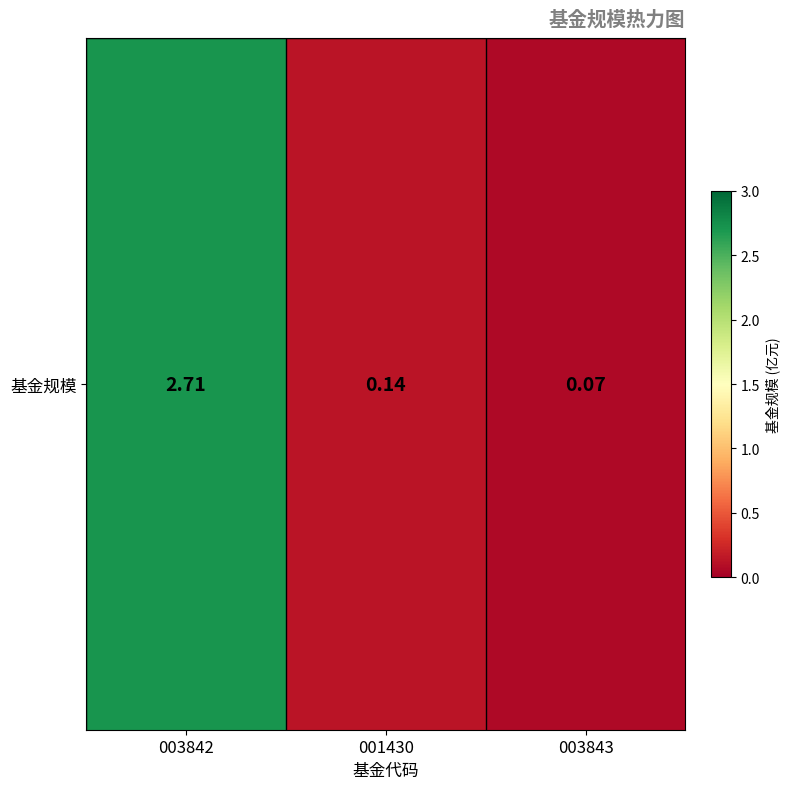

What is the difference between the second highest and minimum values?

0.1